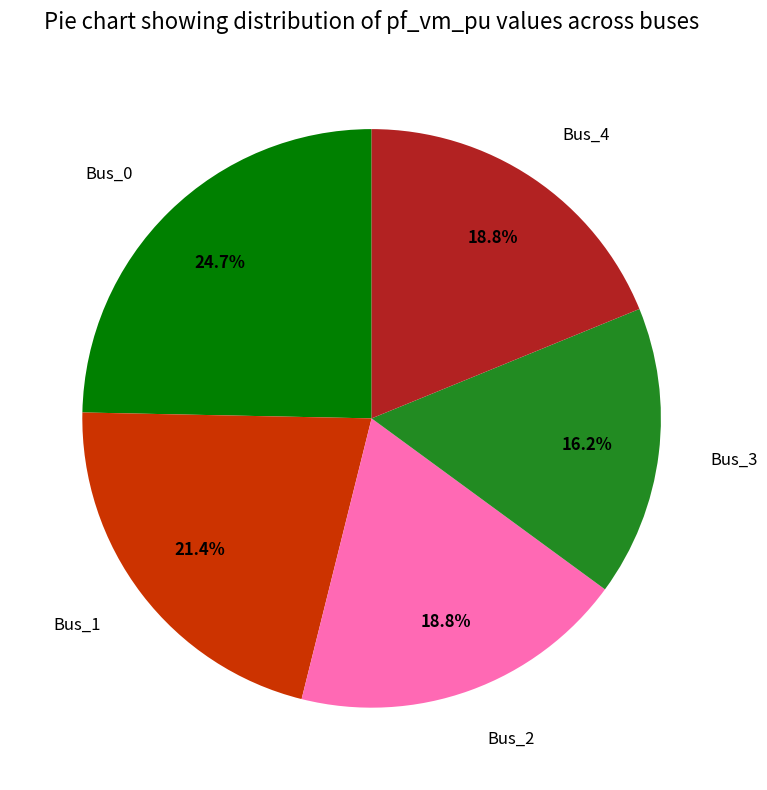

True or false: Bus_3 accounts for 16% of the total.

True